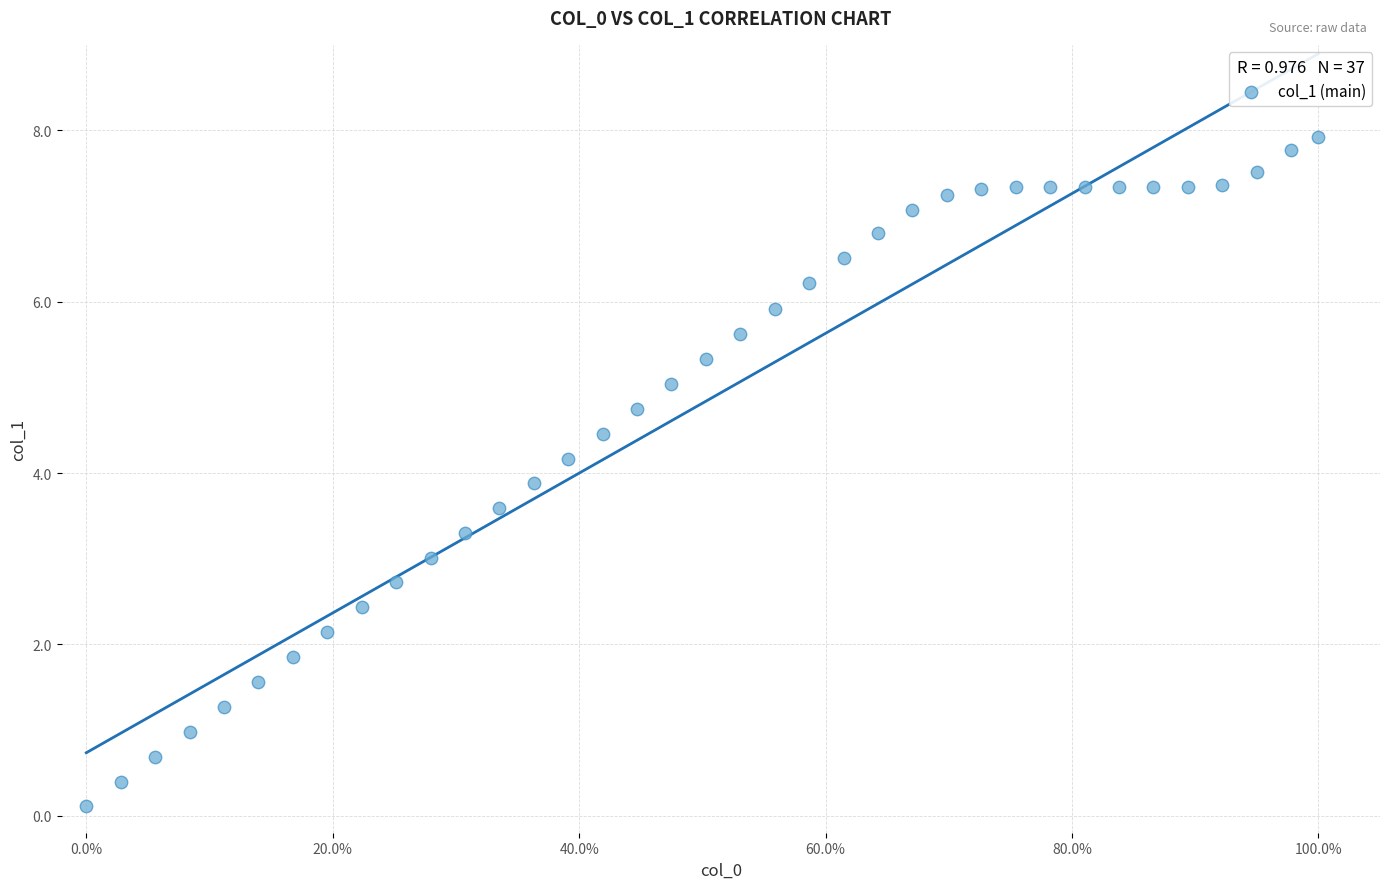

What is the range of X values (max minus min)?

1.0